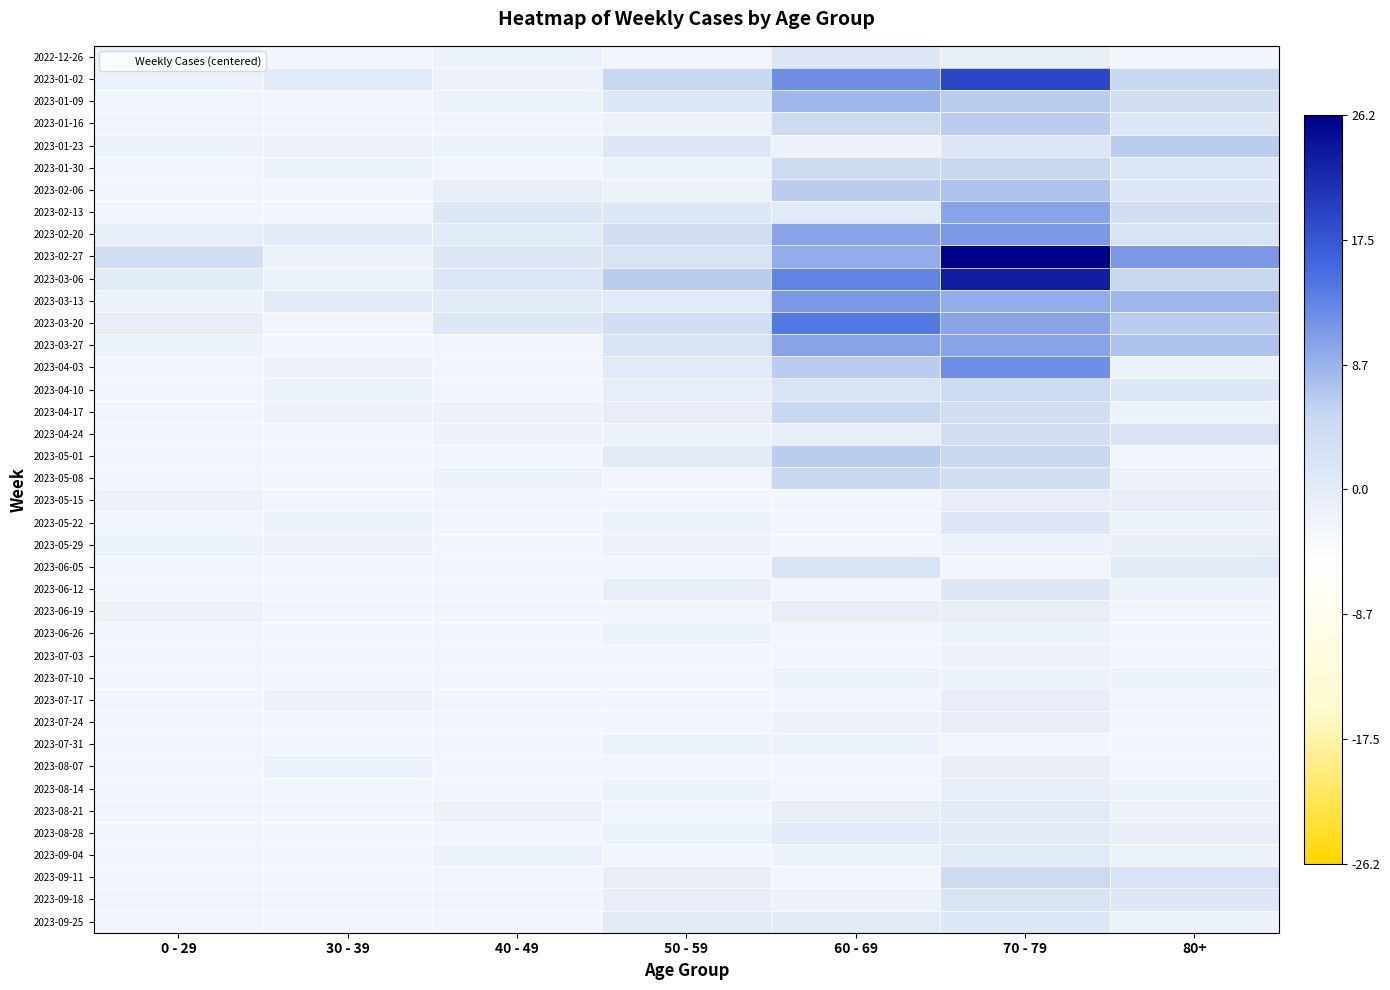

Which series has the largest total across all categories?

2023-02-27